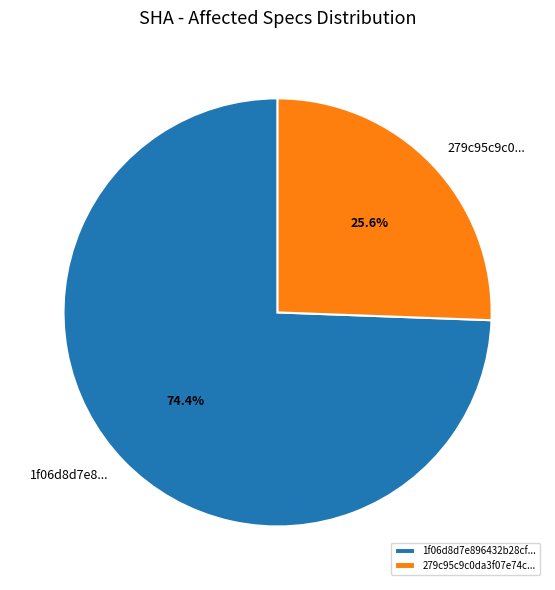

Count the number of slices in the pie.

2